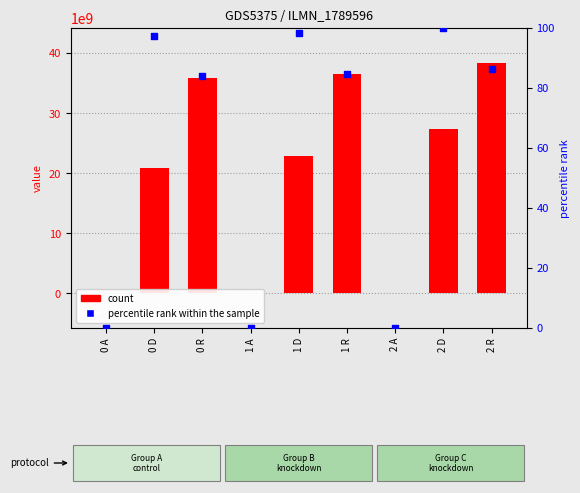

At which category is the sum across all series the highest?

2 R